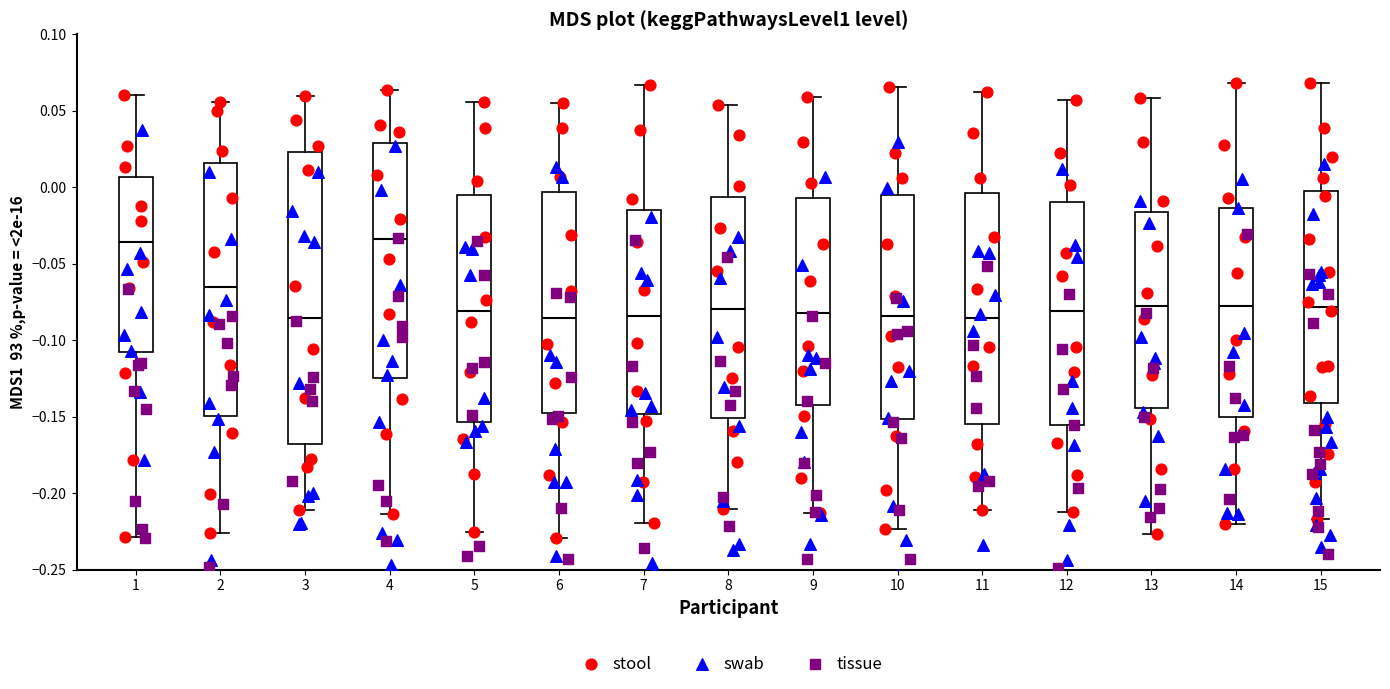

Where does the median line of the box at x = 10 sit on the y-axis? The values are not printed on the chart, so give them approximately, as read against the axis.

-0.085